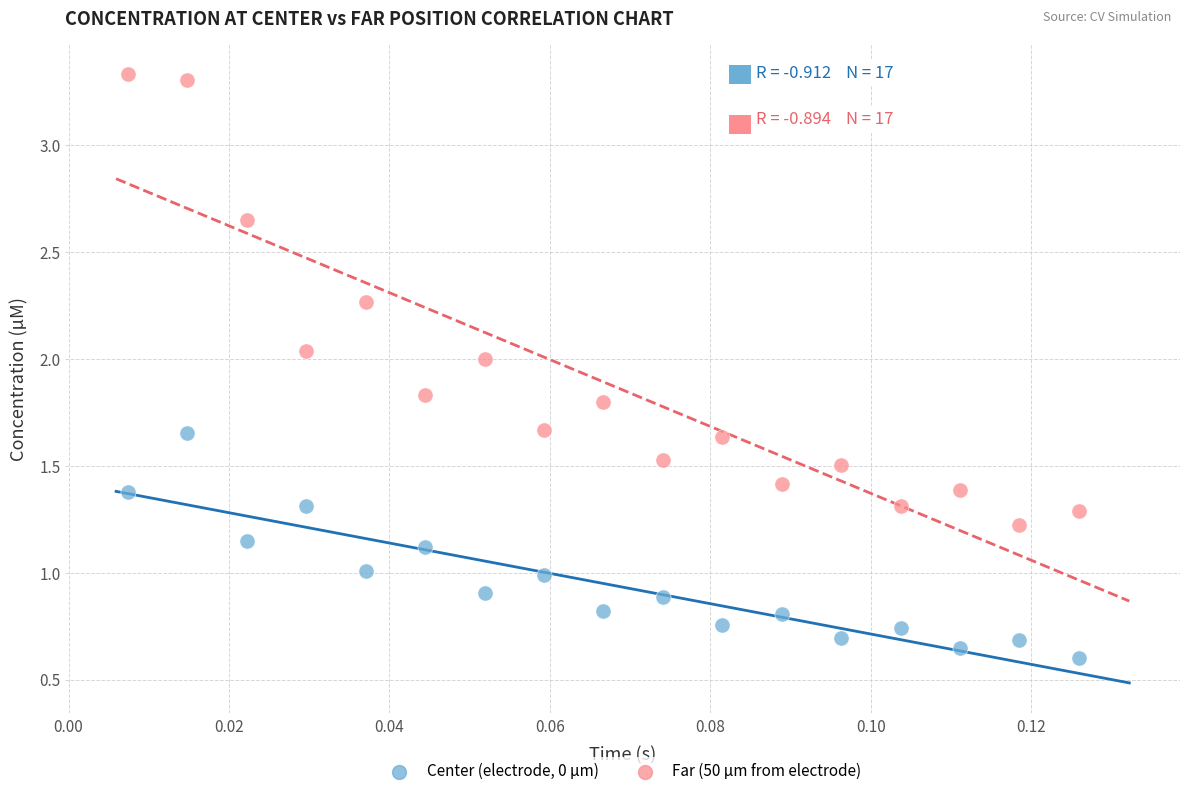

Which series has the widest spread of Y values?

Far (50 µm from electrode)